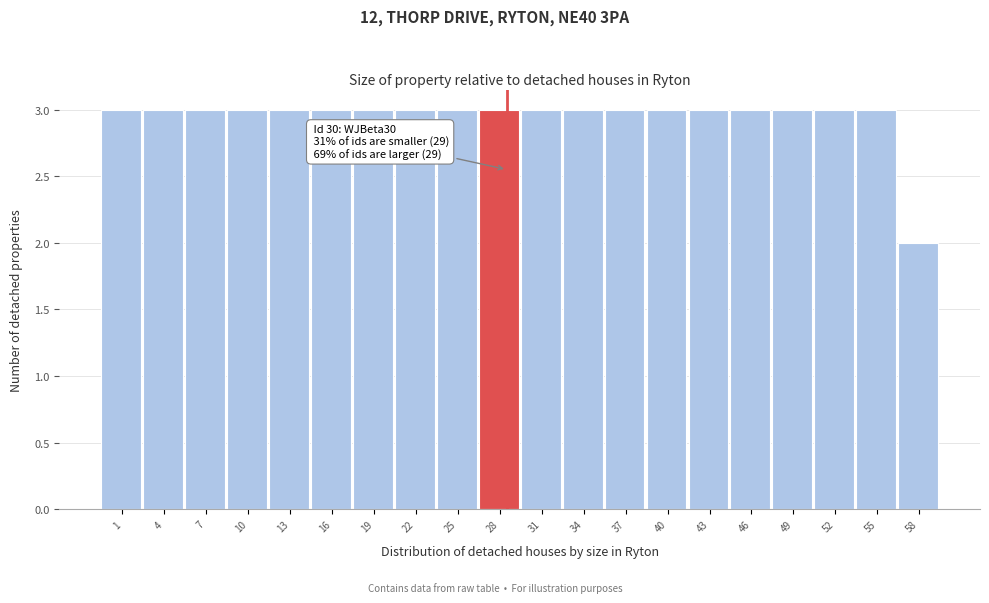

Reading left to right, what are all the values shown in this chart?

1=3	4=3	7=3	10=3	13=3	16=3	19=3	22=3	25=3	28=3	31=3	34=3	37=3	40=3	43=3	46=3	49=3	52=3	55=3	58=2